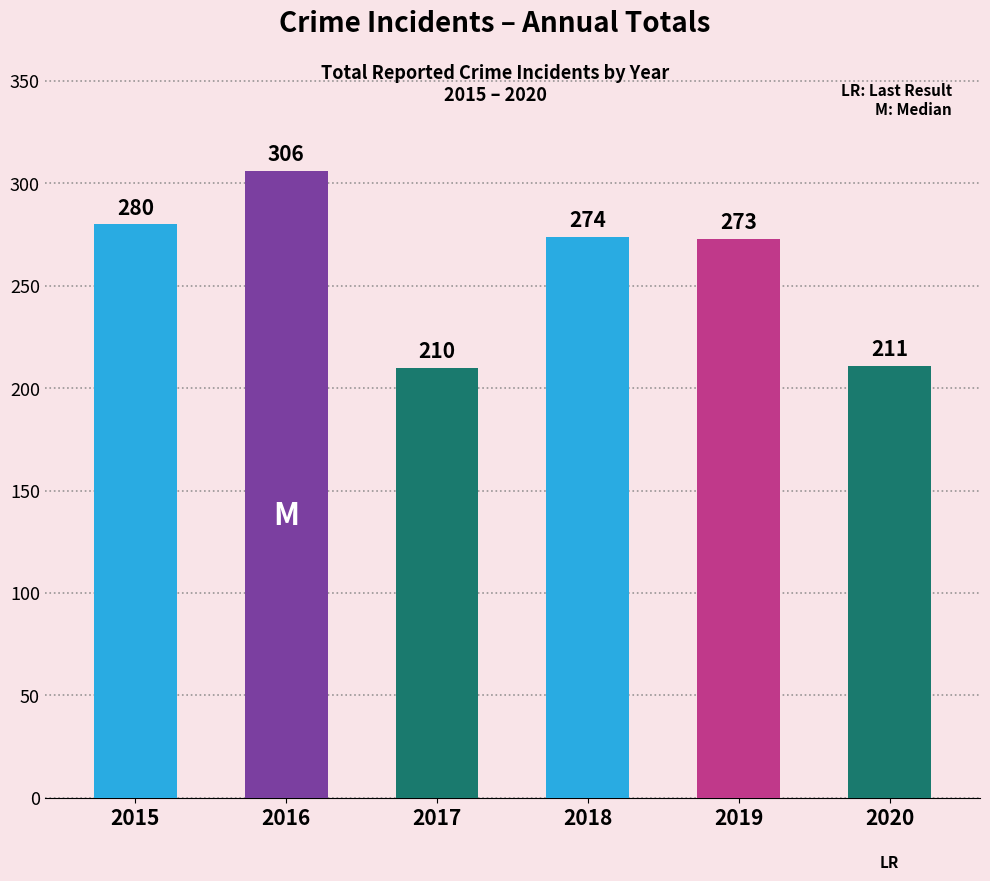

How many series are shown in this chart?

1